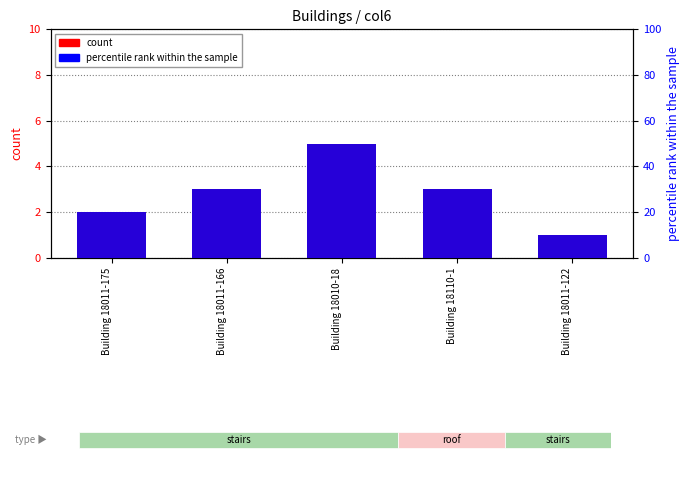

Read the percentile rank within the sample value at Building 18010-18.

50